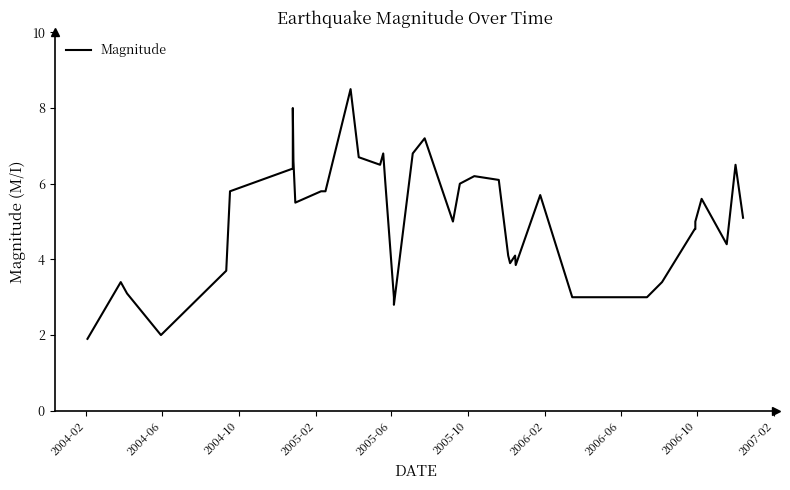

What is the minimum value shown in the chart?

1.9